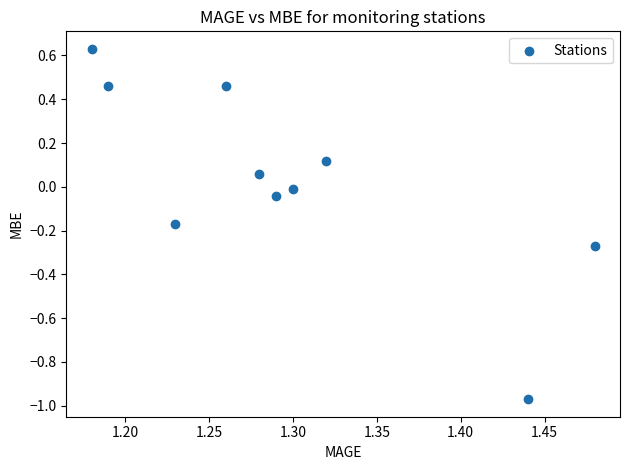

What is the range of Y values (max minus min)?

1.6